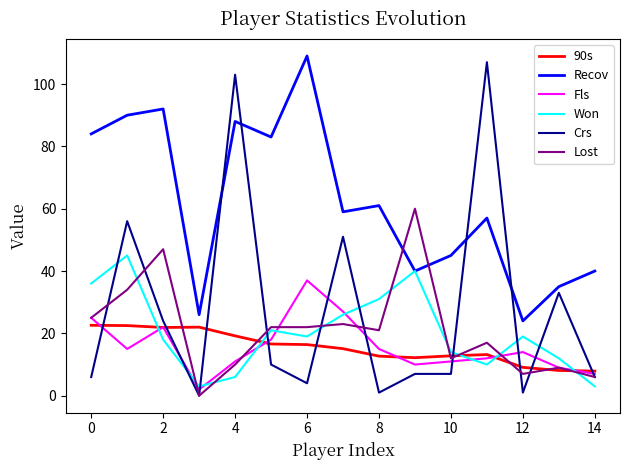

What are all the series names shown in the legend?

90s, Recov, Fls, Won, Crs, Lost